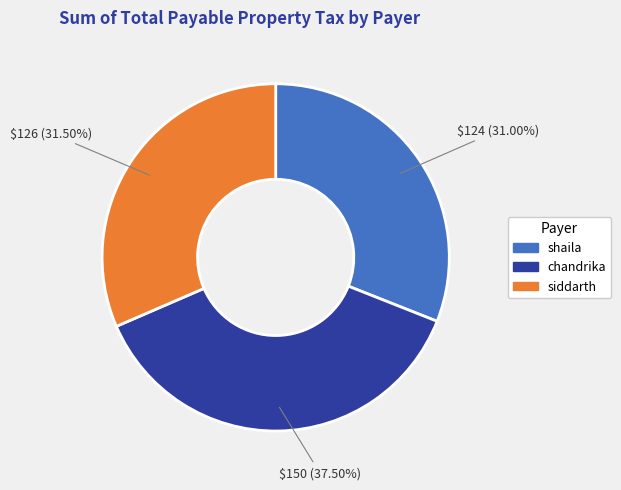

The siddarth slice represents 22% of the pie. True or false?

False